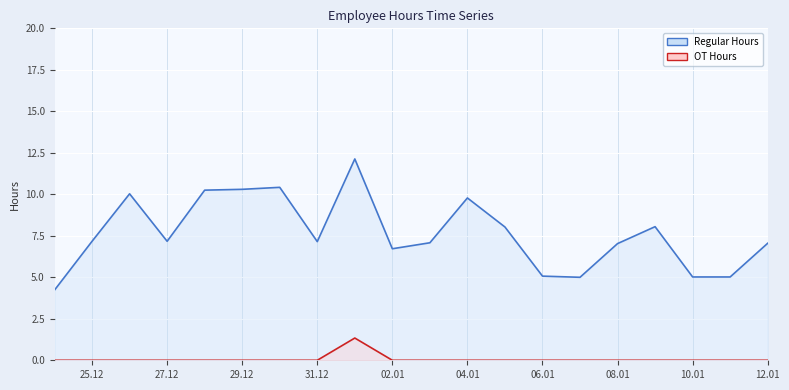

True or false: Regular Hours and OT Hours intersect in this chart.

False